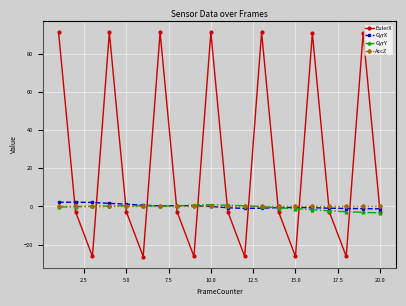

In GyrX, how many points are lower than both neighbors (excluding endpoints)?

2